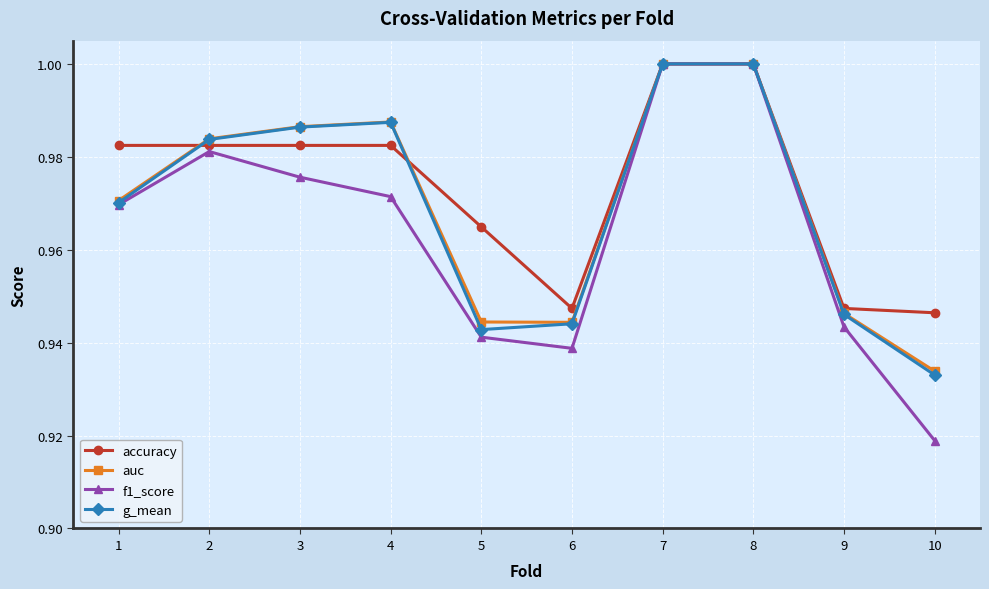

What is the total value across all series at 1?

3.9